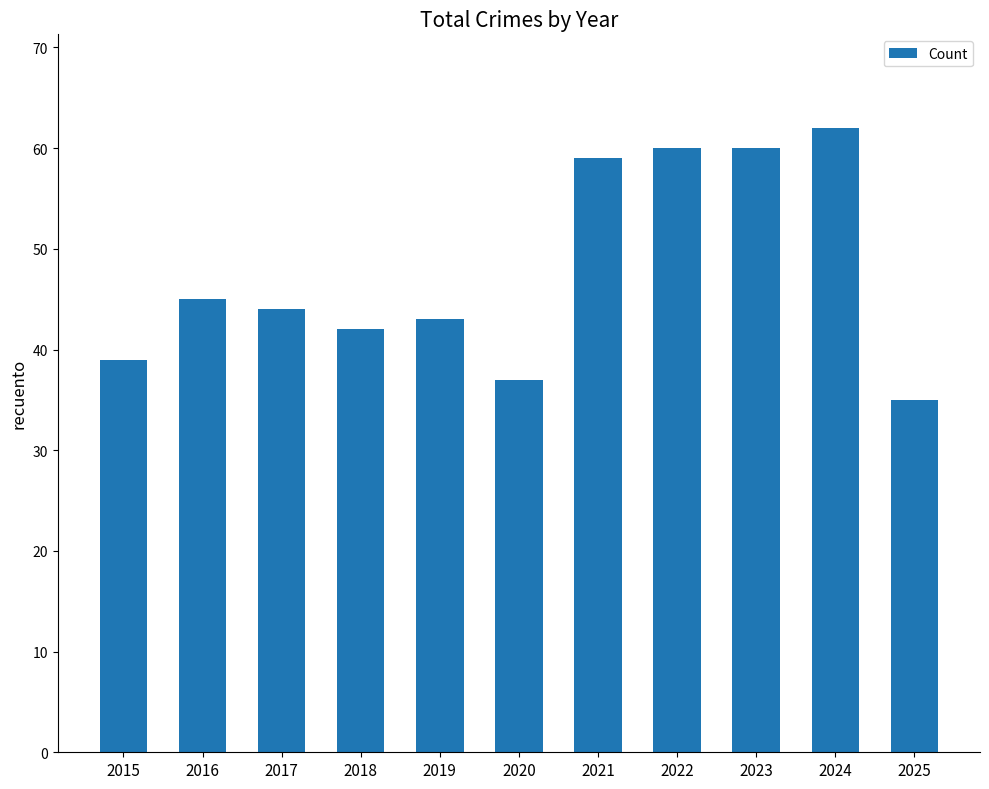

Between 2018 and 2025, which is larger?

2018